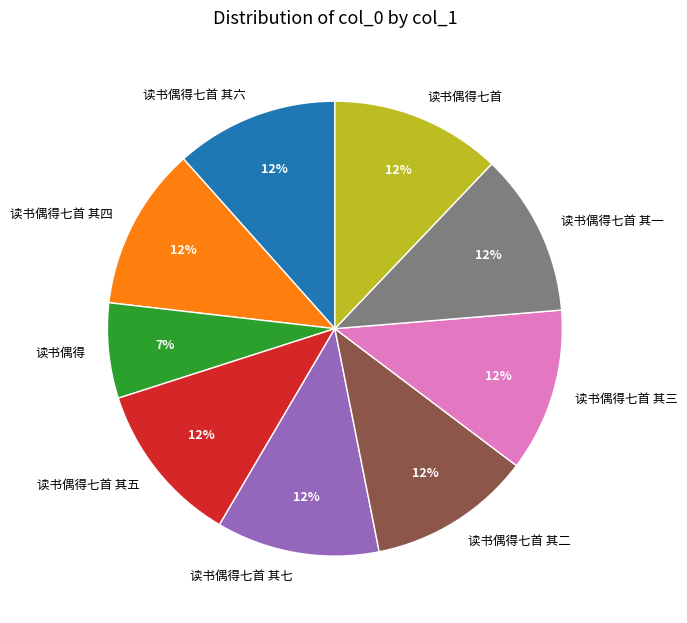

What is the ratio of the value at 读书偶得七首 其六 to the value at 读书偶得七首 其一?

1.0